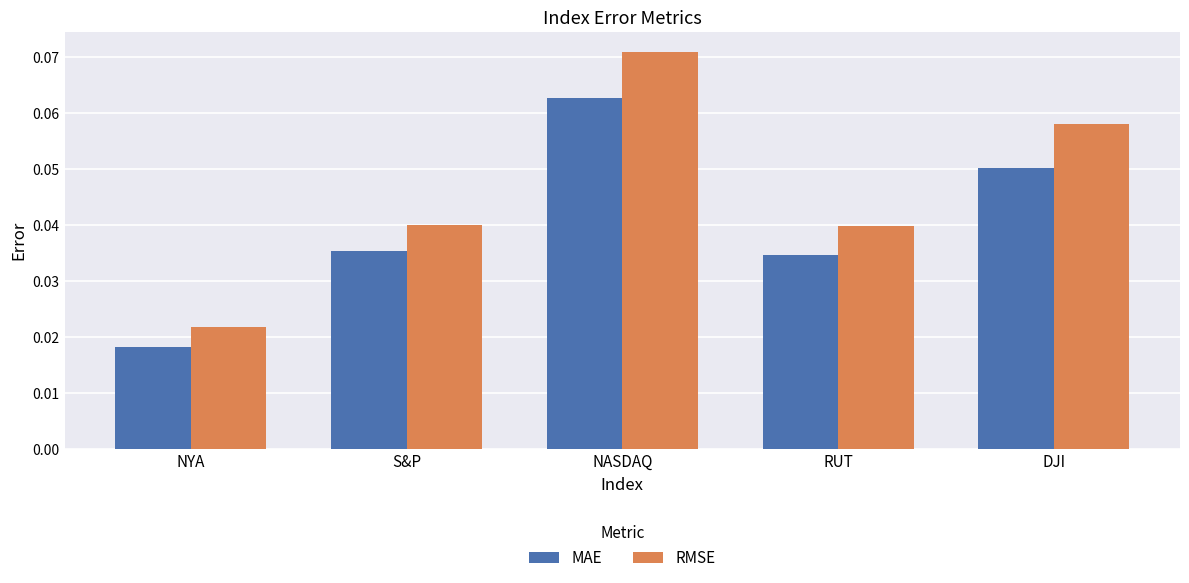

At which category is the sum across all series the highest?

NASDAQ